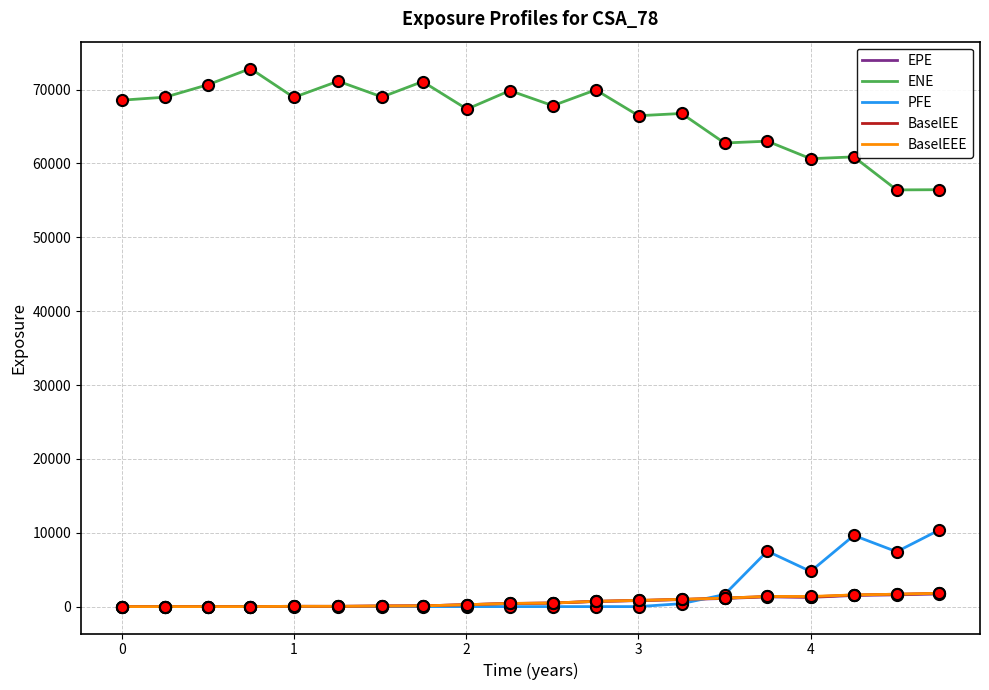

True or false: ENE and BaselEEE cross at least once.

False